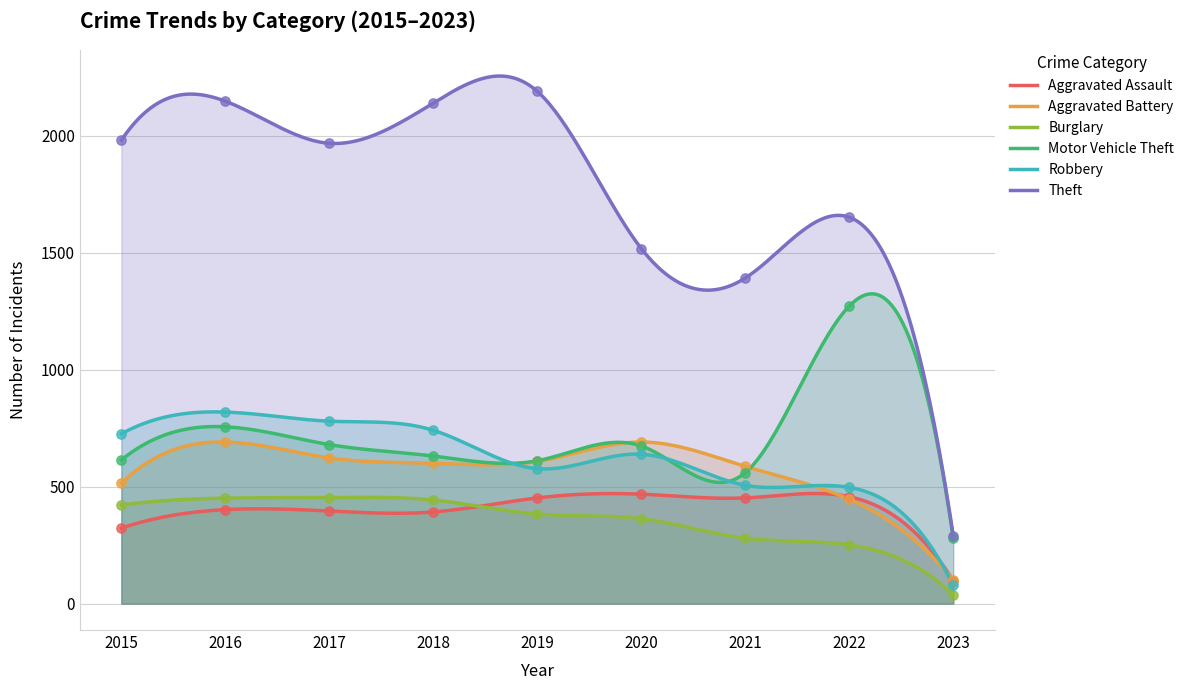

Which series reaches the maximum Y coordinate?

Theft